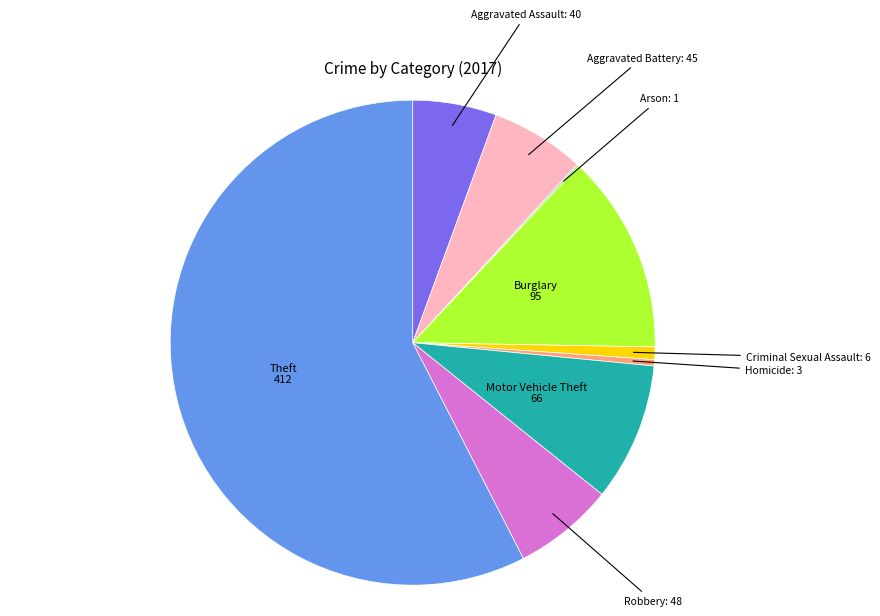

Is there any slice that represents more than half of the pie?

Yes